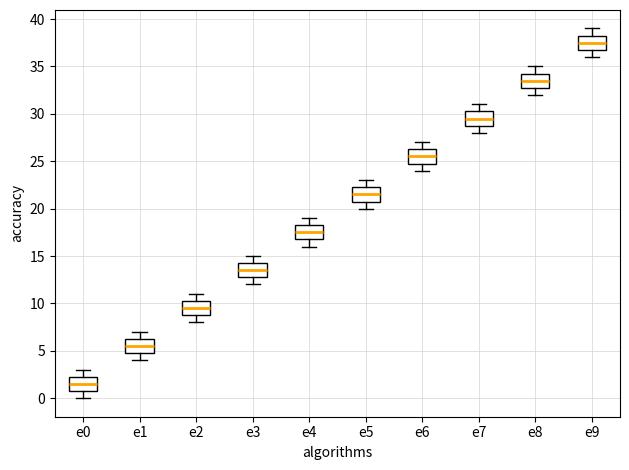

Which box's median line is the lowest?

e0